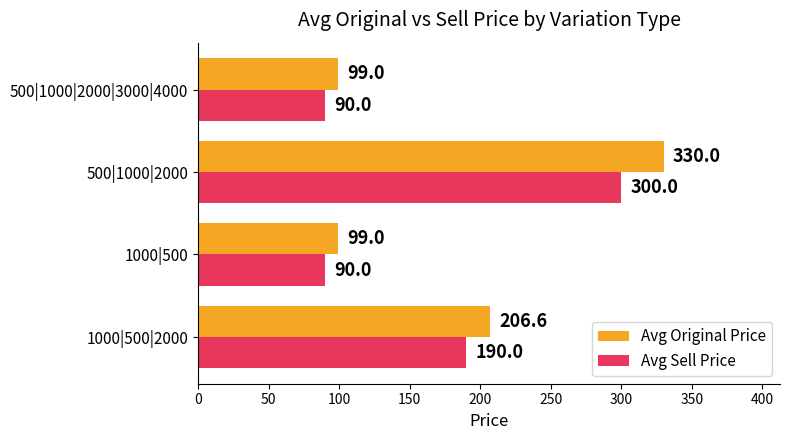

What is the difference between the highest and lowest values at 1000|500|2000?

16.6